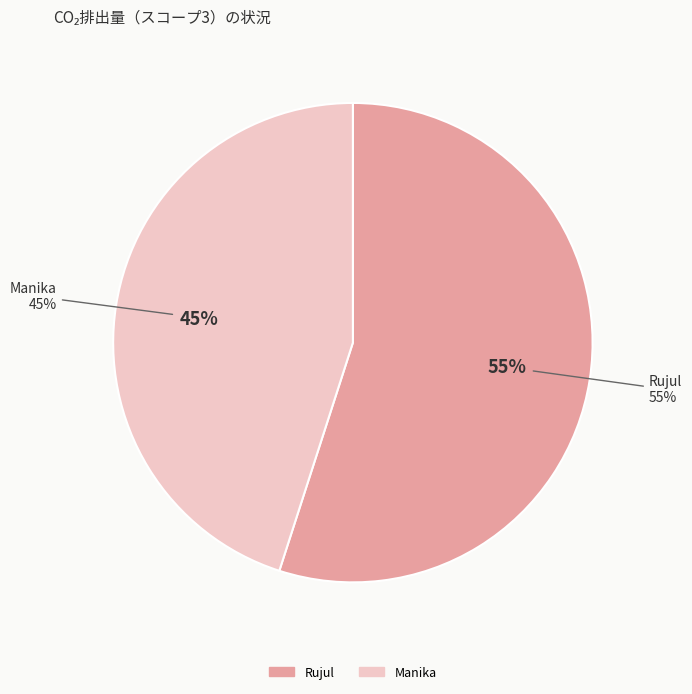

Rank the categories by value from lowest to highest.

Manika, Rujul